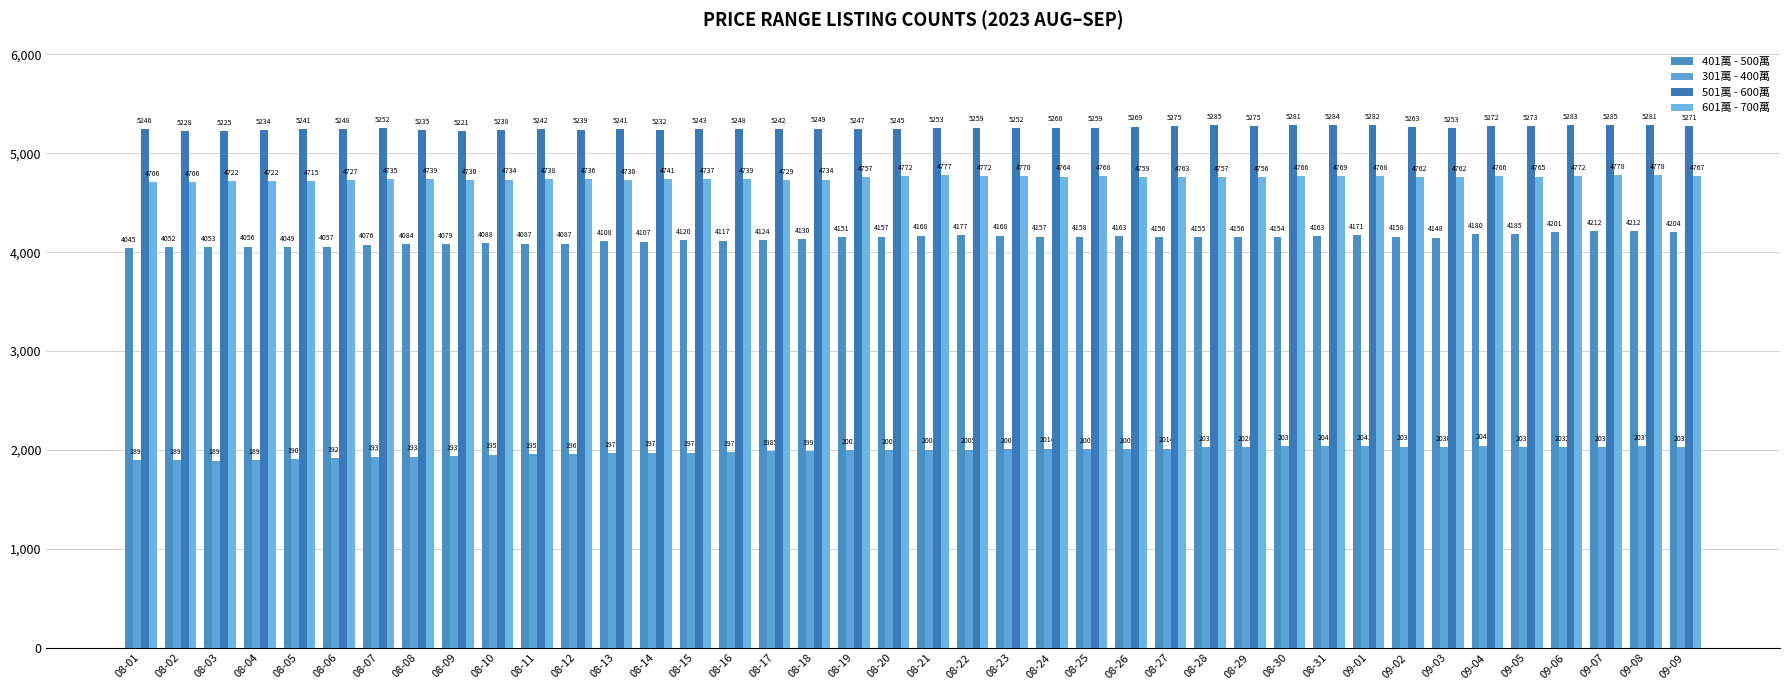

The value of 301萬 - 400萬 at 08-24 is 3439. True or false?

False